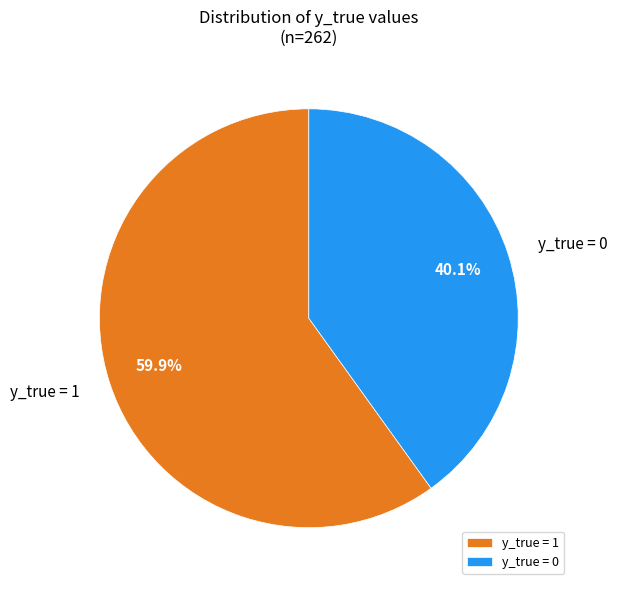

What is the largest slice in the pie chart?

y_true = 1